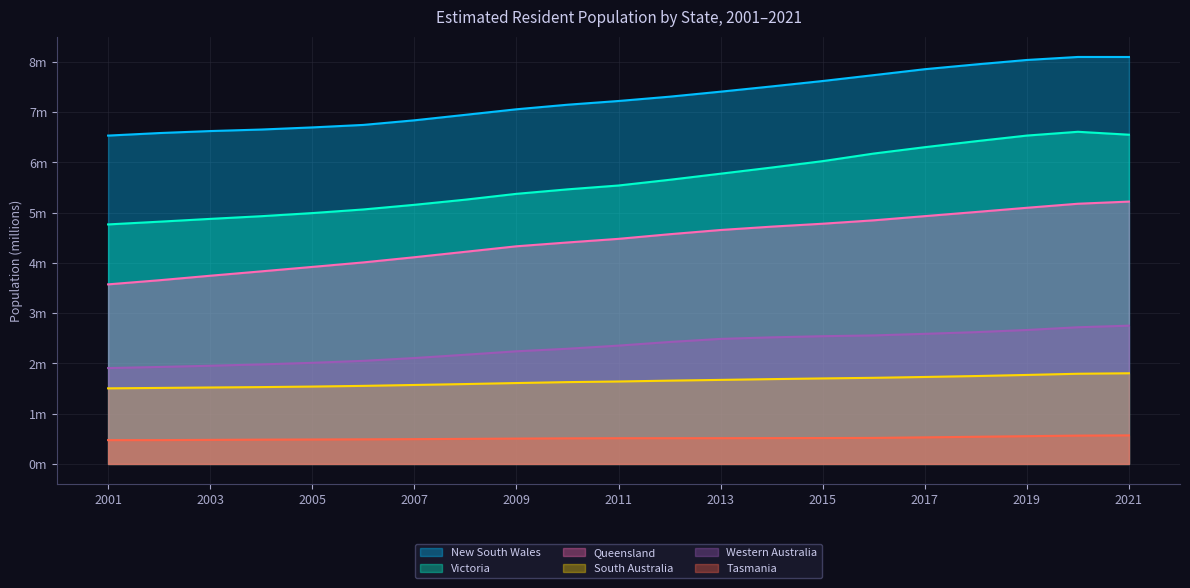

Count the Tasmania values in the range 0 to 1.

21